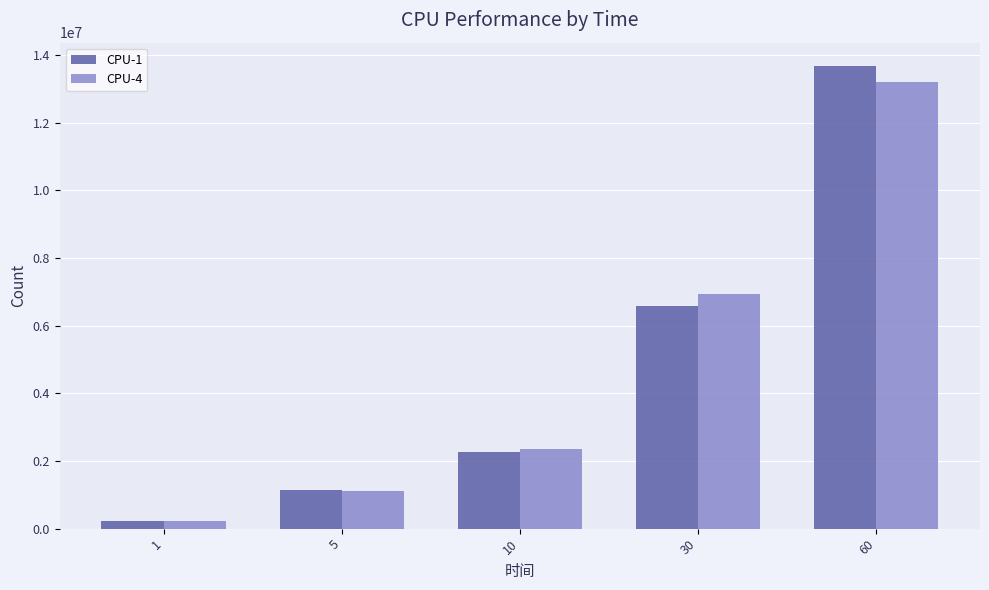

Reading right to left, transcribe all the data shown in this chart.

CPU-1: 13686035	6582201	2279787	1130533	230446
CPU-4: 13215571	6927911	2340082	1101560	226689